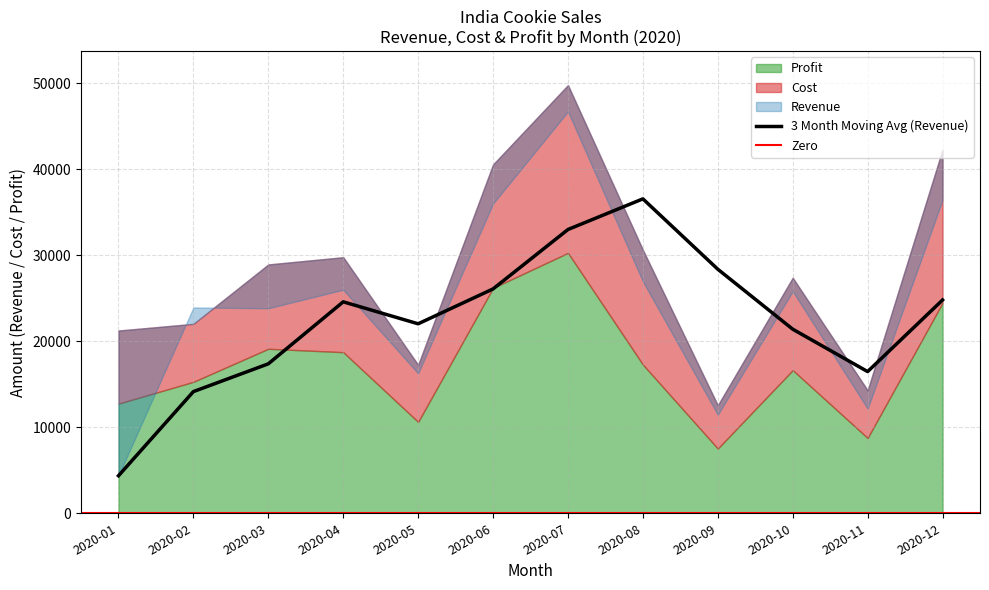

What is the highest value of the 3 Month Moving Avg (Revenue) series?

36569.7